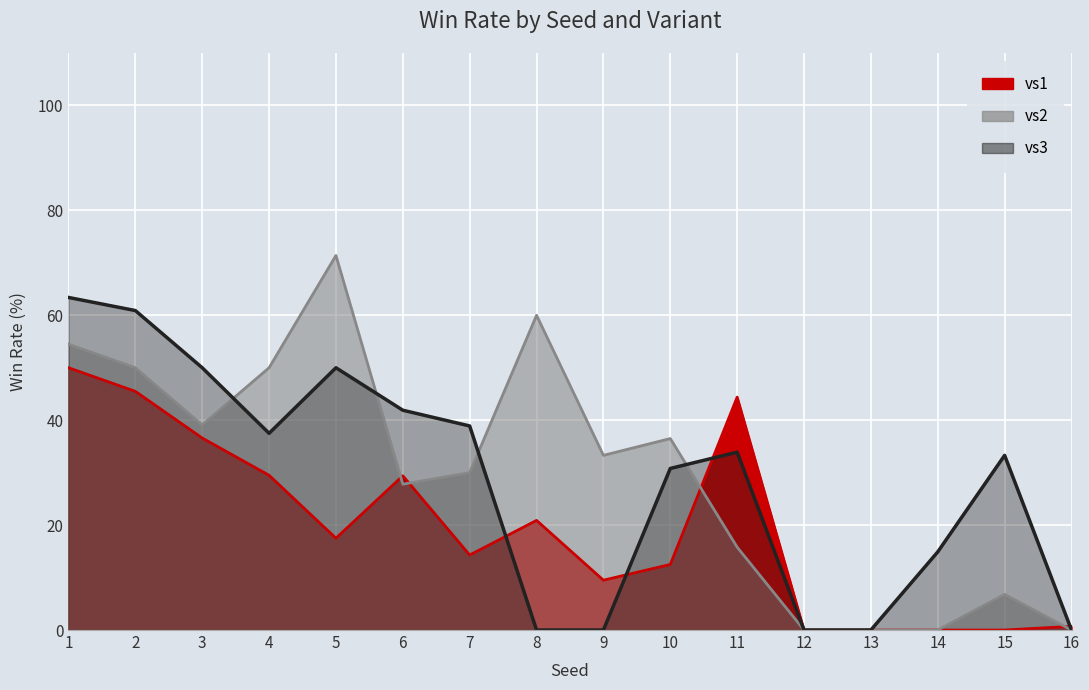

Reading left to right, extract all data points from this chart.

vs1: 50.0	45.5	36.6	29.5	17.5	29.4	14.3	20.9	9.5	12.5	44.4	0.0	0.0	0.0	0.0	0.7
vs2: 54.5	50.0	39.1	50.0	71.4	27.8	30.0	60.0	33.3	36.5	15.8	0.0	0.0	0.0	6.8	0.0
vs3: 63.4	60.9	50.0	37.5	50.0	41.9	38.9	0.0	0.0	30.8	33.9	0.0	0.0	14.9	33.3	0.0